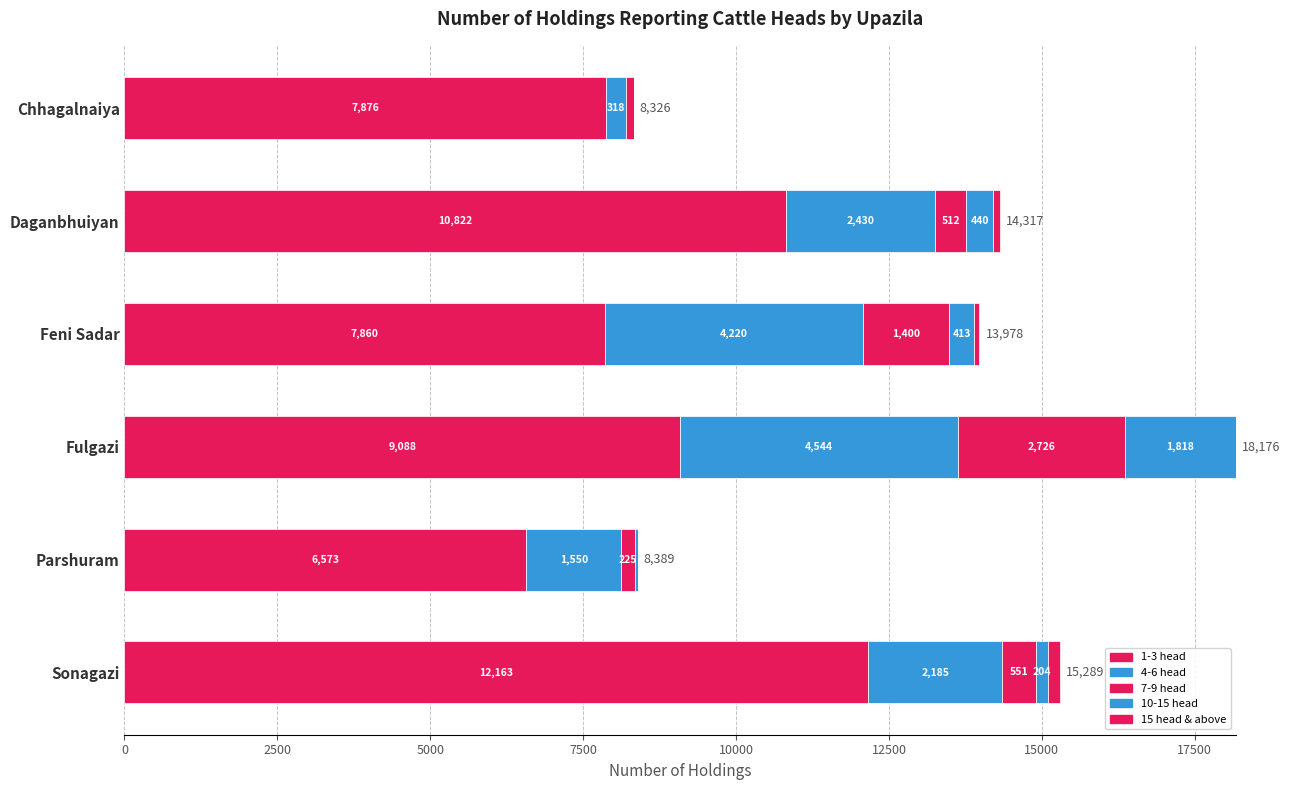

How many distinct data groups are displayed?

5